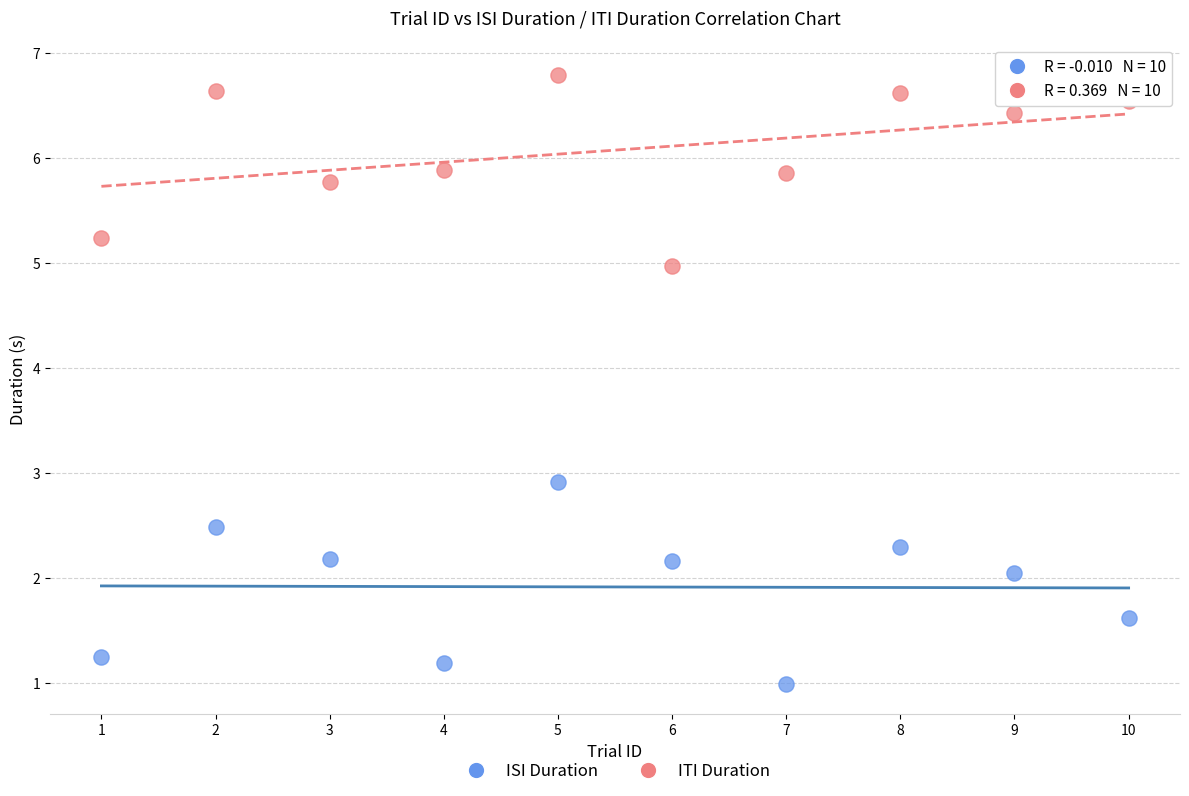

Across all series, what Y value is closest to 3?

2.9